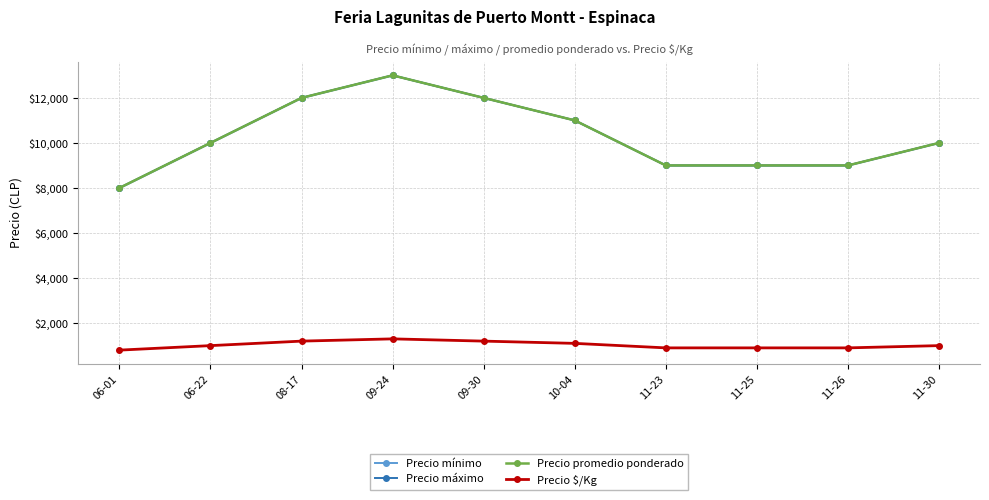

Where is the first local maximum for Precio promedio ponderado?

09-24